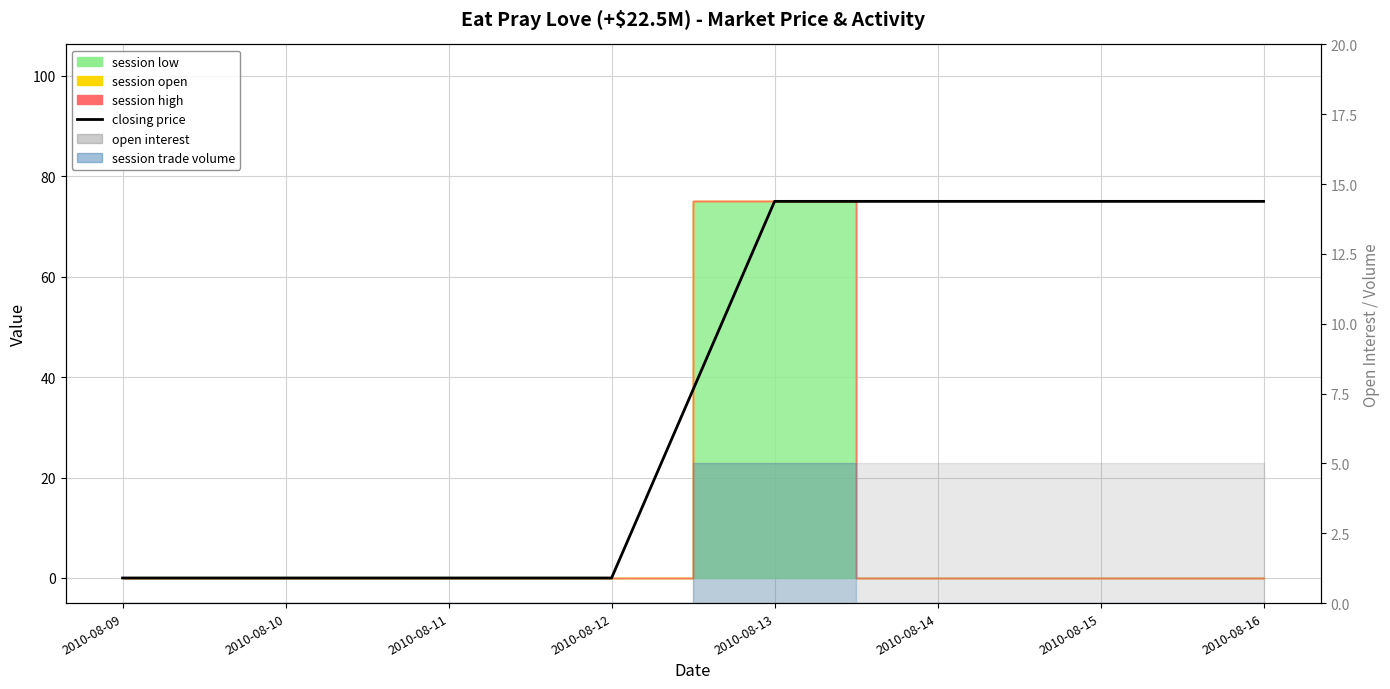

True or false: there are more than 0 points higher than both neighbors.

False